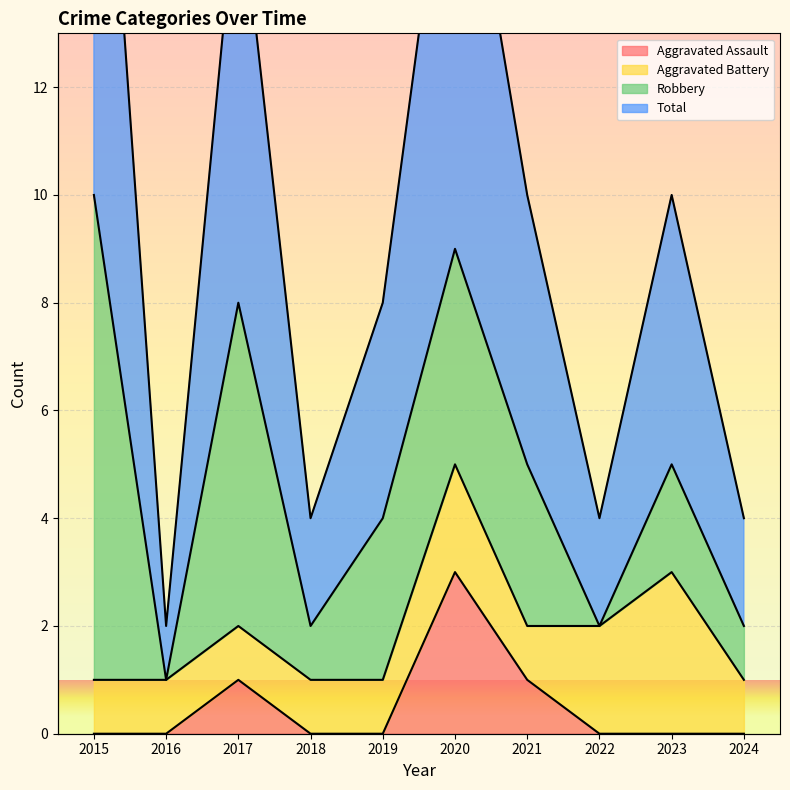

What is the difference between the maximum and minimum values in the Total series?

19